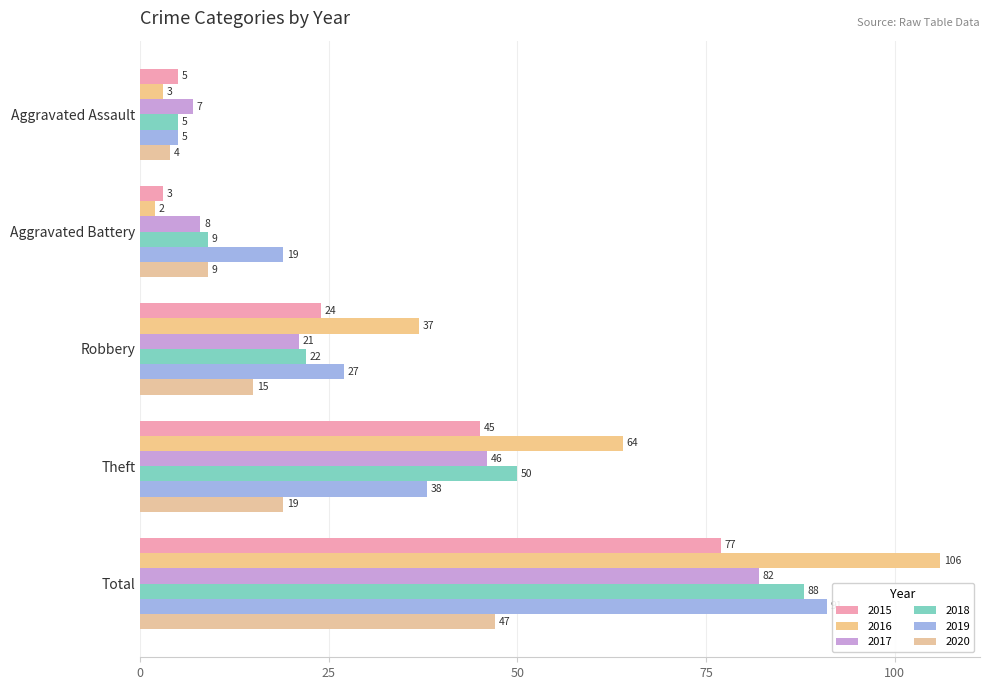

Which series changed the most between Robbery and Theft?

2018